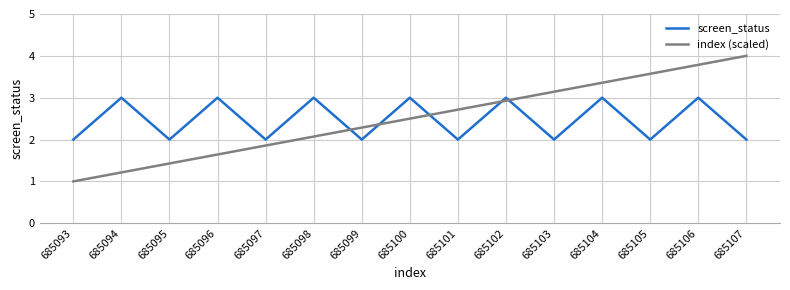

How many values in the index (scaled) series exceed 2?

10